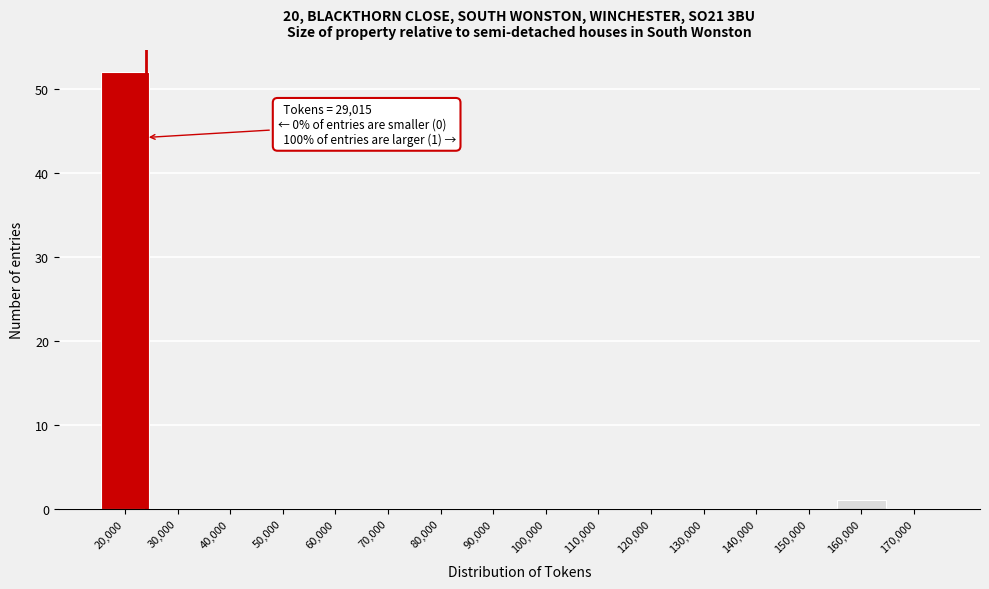

What is the sum of all values?

53